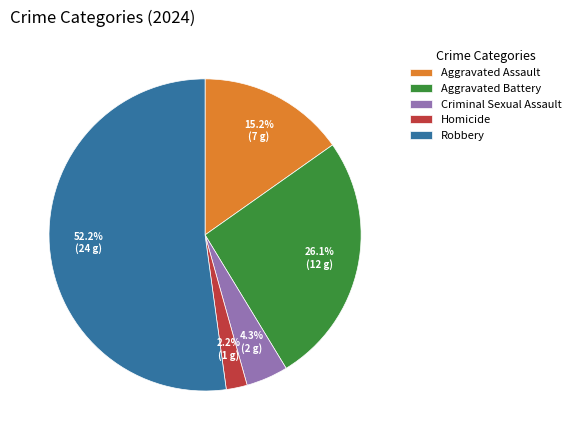

Which category has the smallest portion of the pie?

Homicide